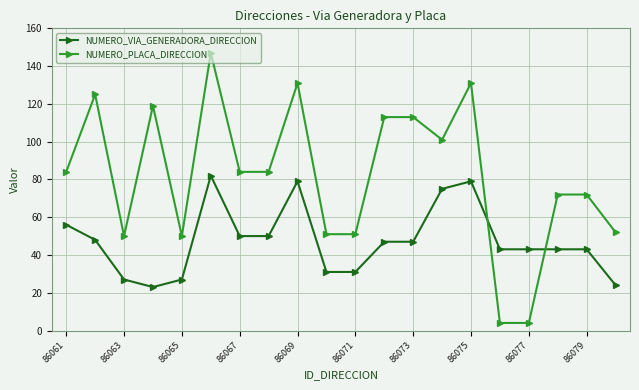

What is the sum of all NUMERO_VIA_GENERADORA_DIRECCION values?

948